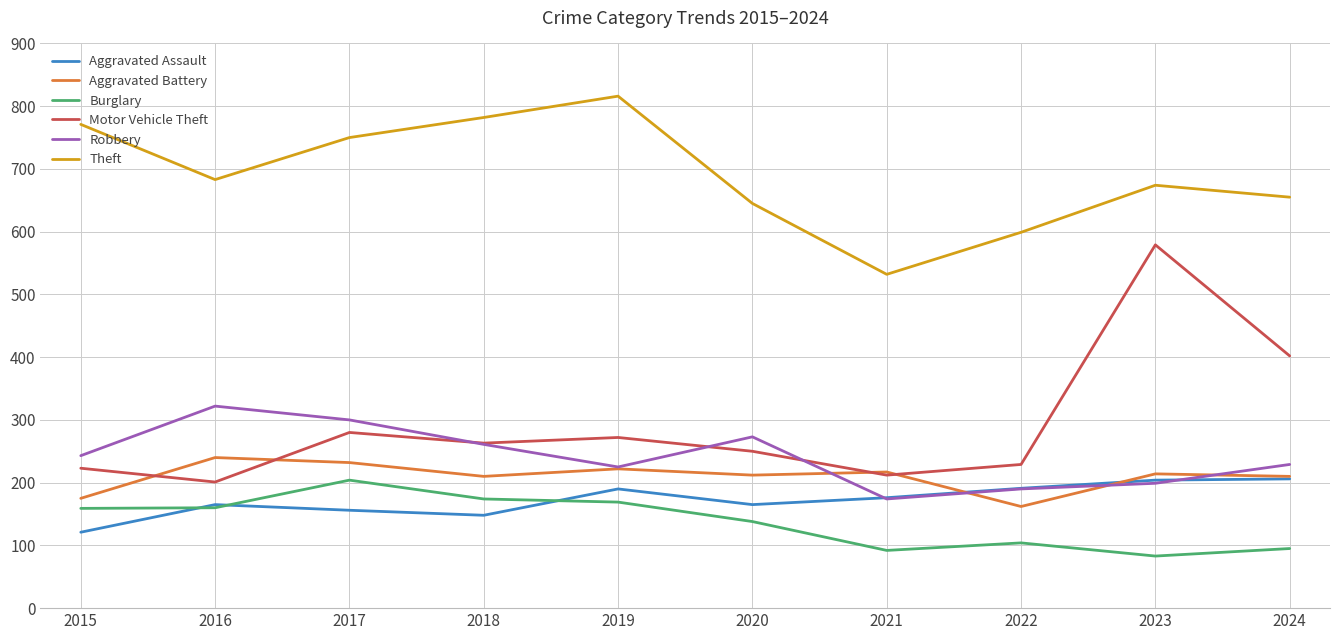

Is it true that Aggravated Battery equals 162 at 2022?

True